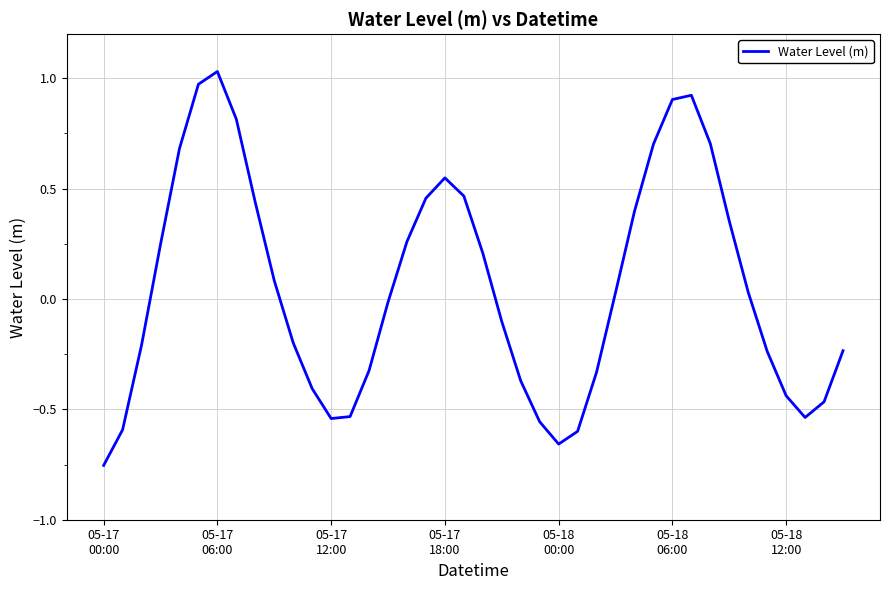

What is the difference between the maximum and minimum values?

1.8